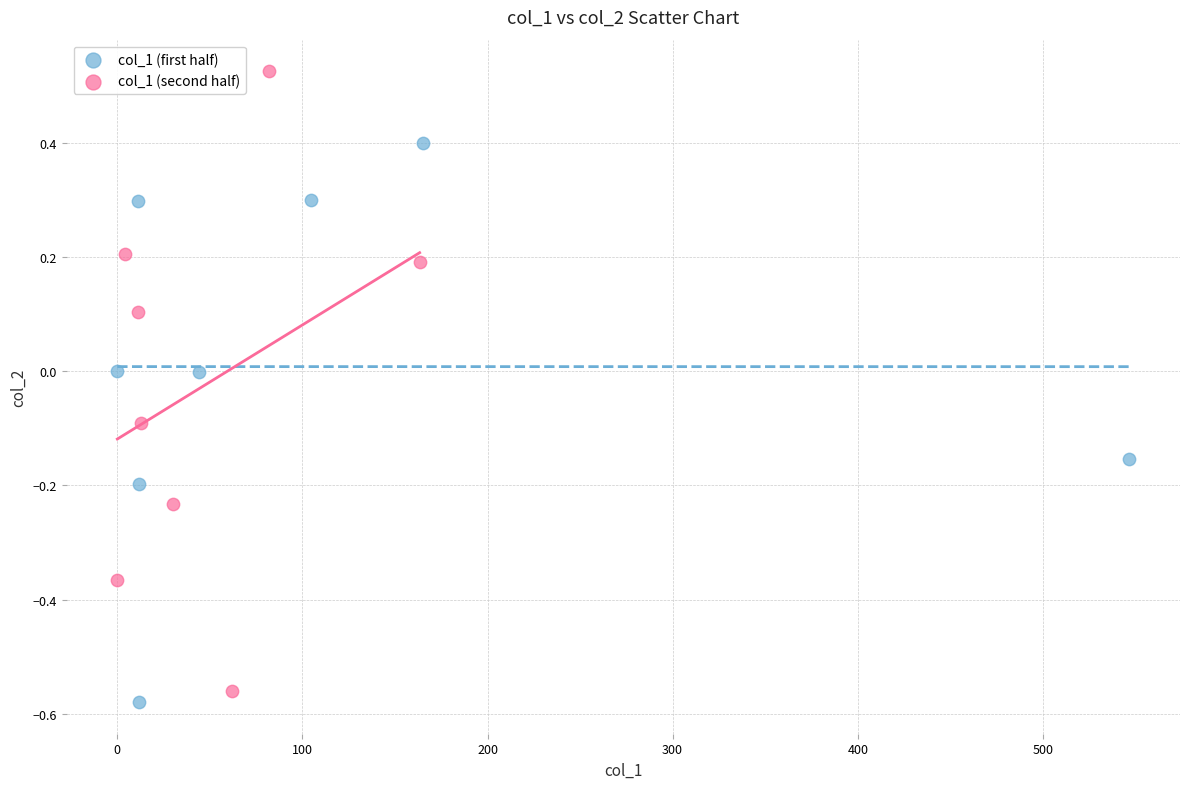

Which series reaches the maximum Y coordinate?

col_1 (second half)